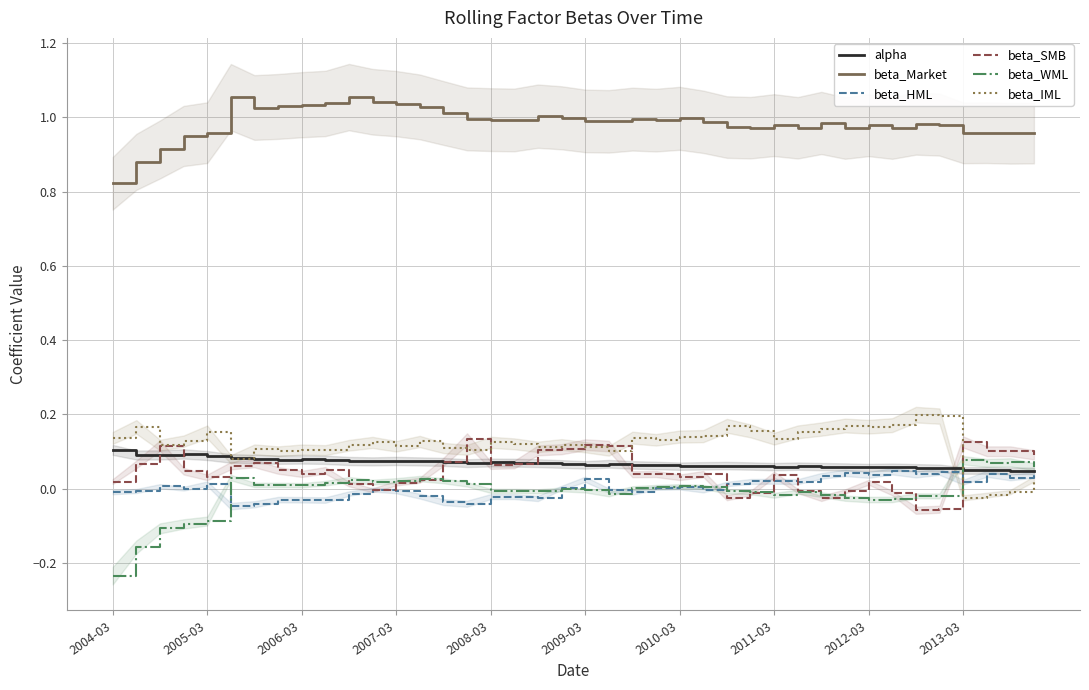

True or false: beta_IML and beta_WML intersect in this chart.

True